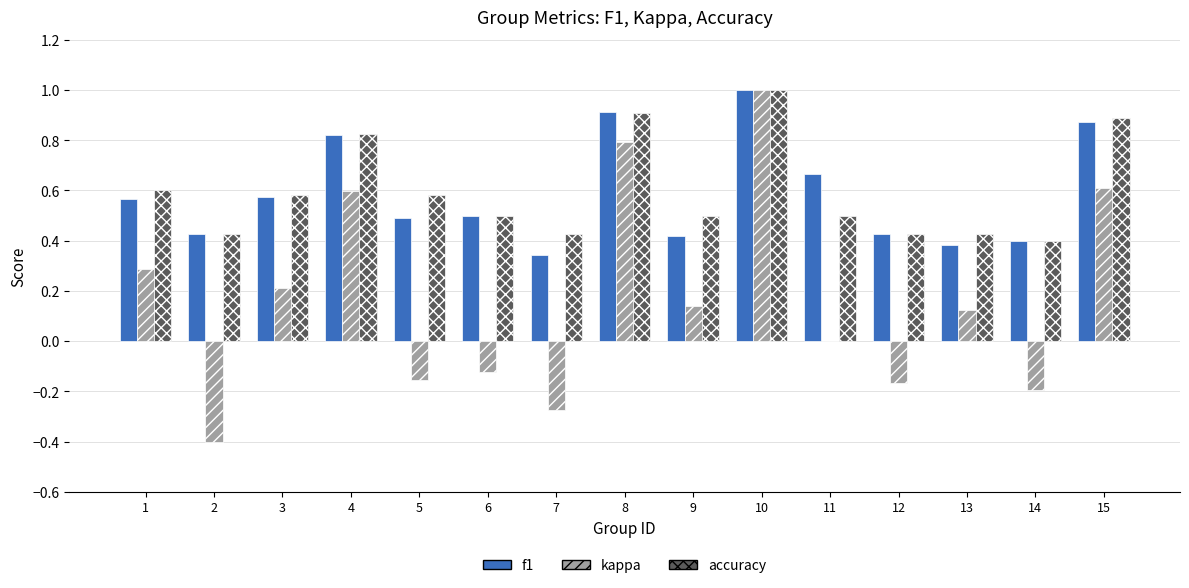

Between 13 and 14, which series saw the biggest shift?

kappa